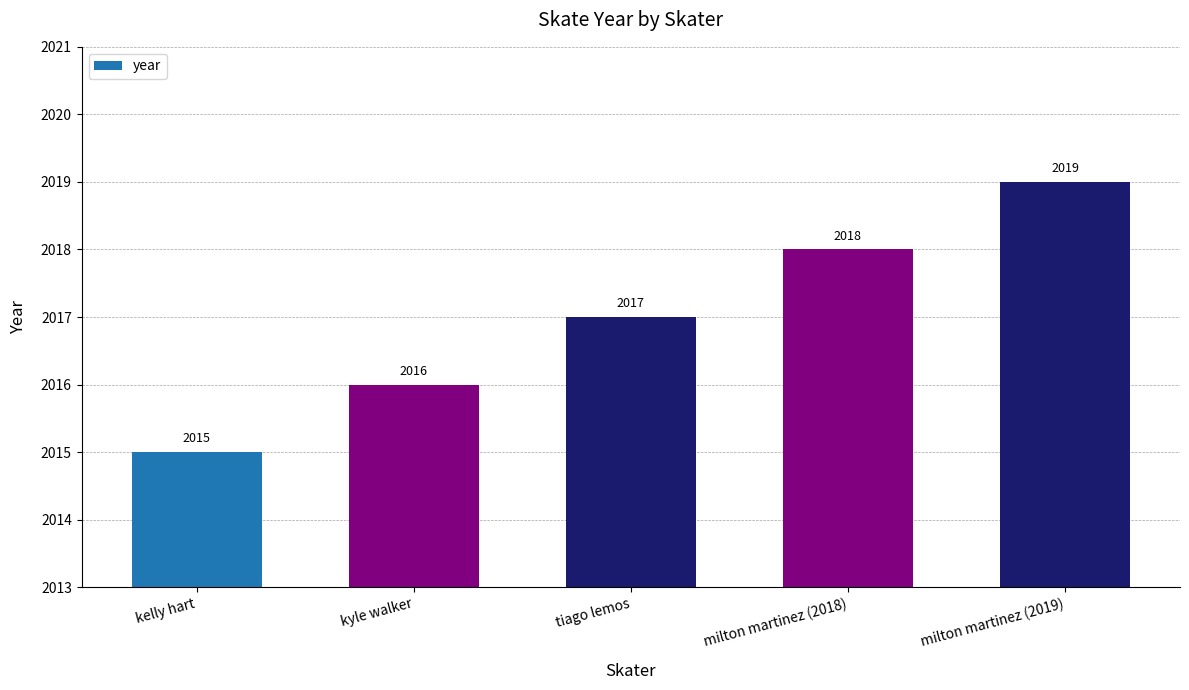

The chart shows a value of 3314 at milton martinez (2019). True or false?

False